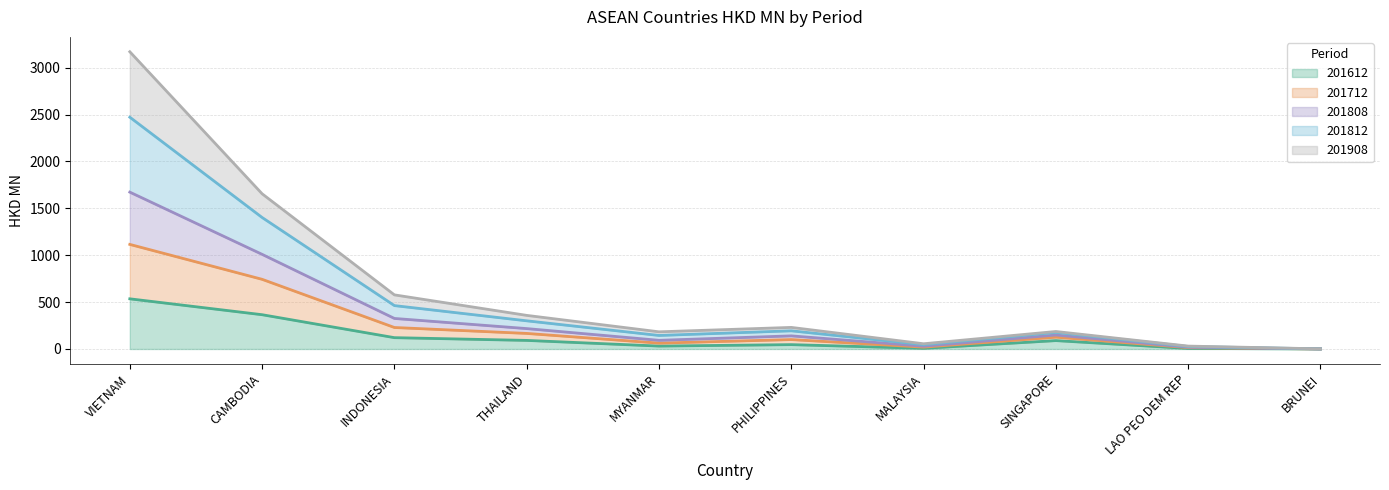

How many lines are shown in the chart?

5